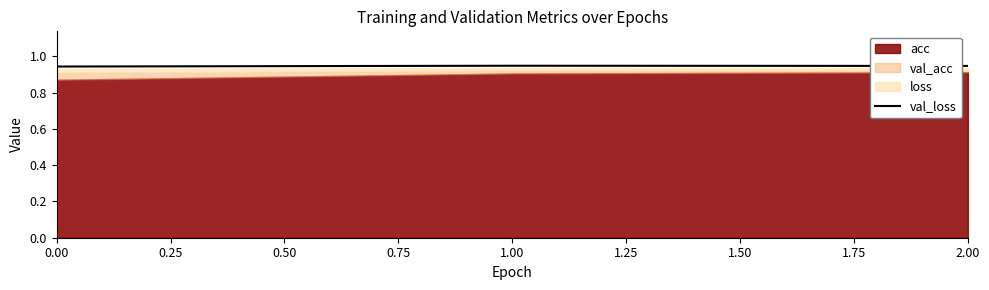

Is it true that val_loss equals 1.6 at 1.00?

False